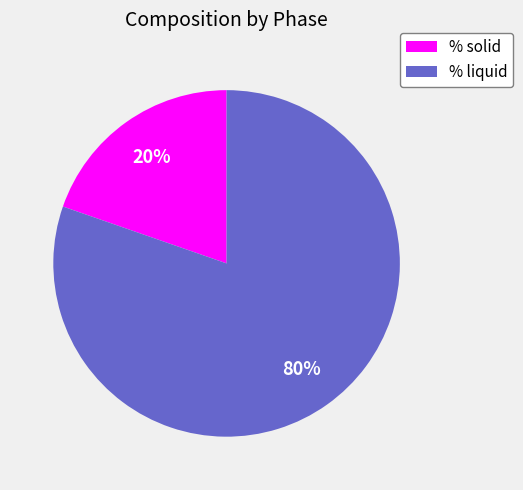

To the nearest percent, what percentage of the pie is % liquid?

80%